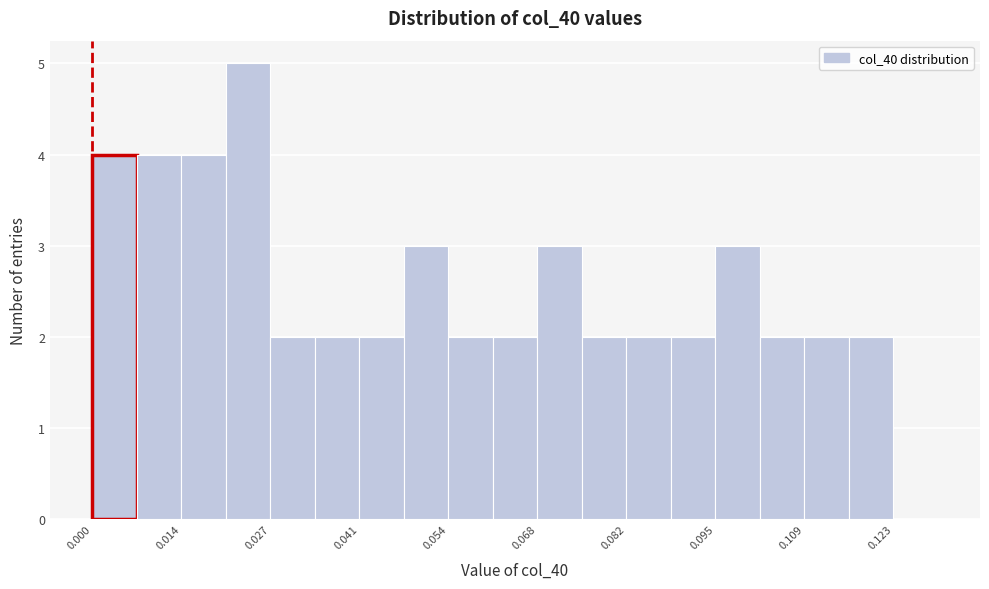

Around what value on the x-axis is the tallest bar? Give the approximate position of its centre, as read against the axis.

0.024